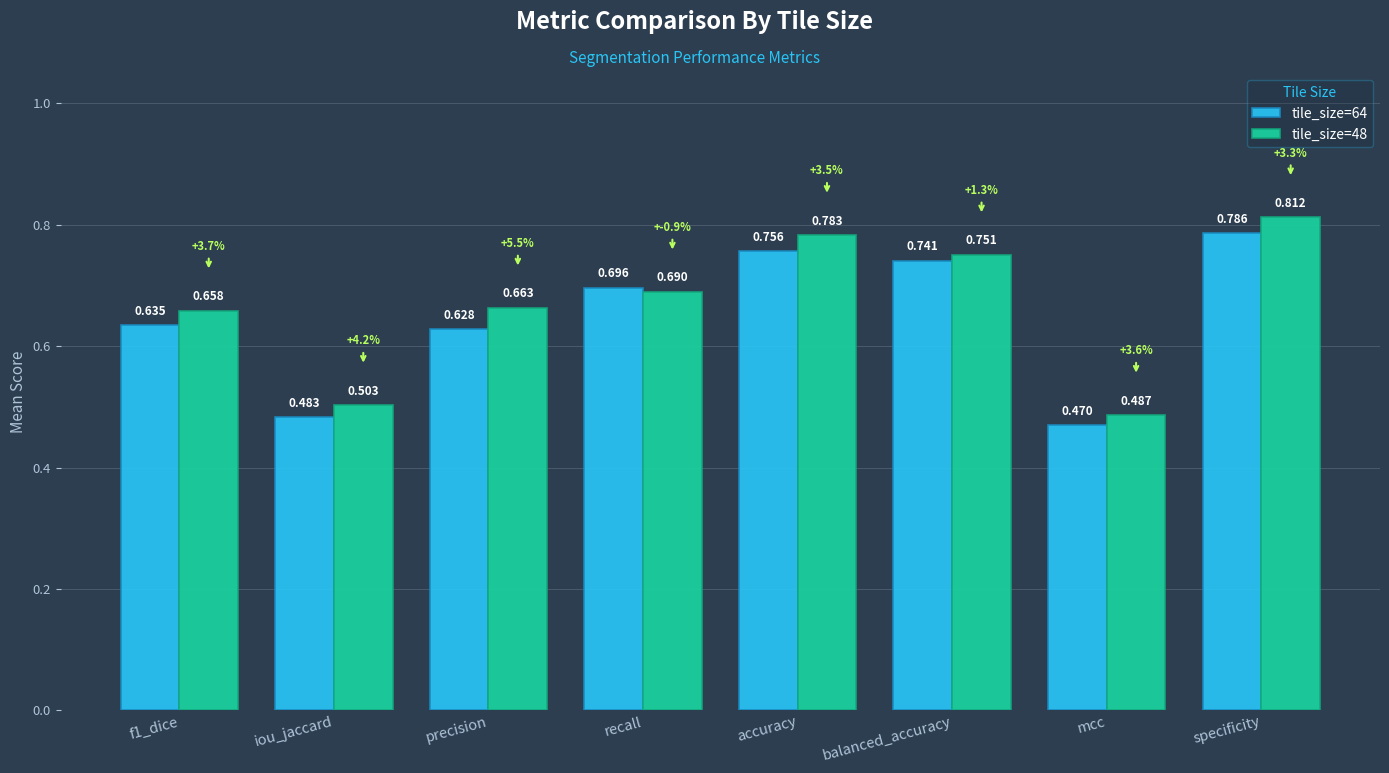

At which label is tile_size=64 closest to 0?

mcc